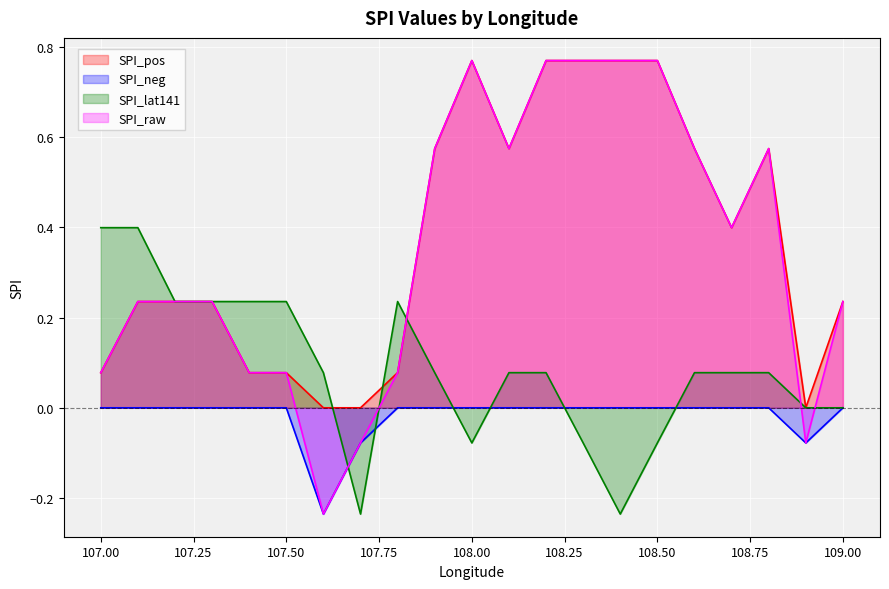

How many interior local valleys does the SPI_pos series have?

3